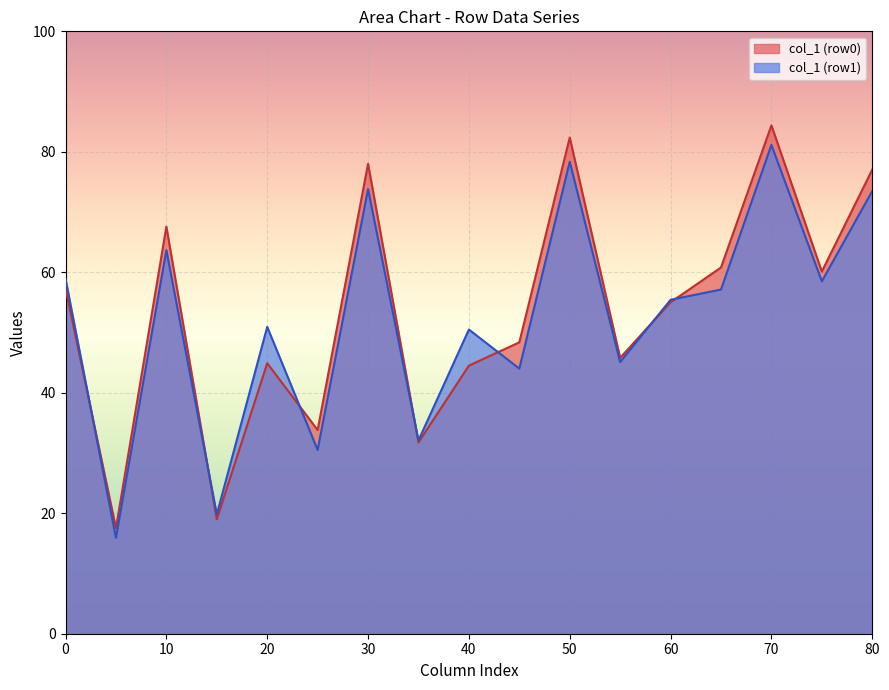

At which category is the sum across all series the highest?

70